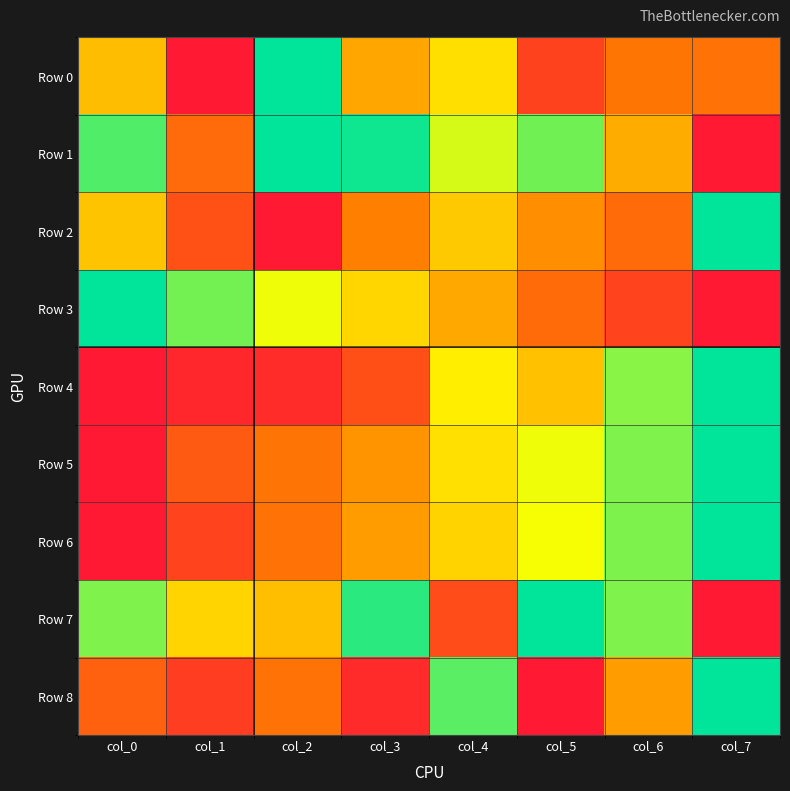

Rank the series at col_0 from lowest to highest value.

Row 4, Row 5, Row 6, Row 8, Row 0, Row 2, Row 7, Row 1, Row 3